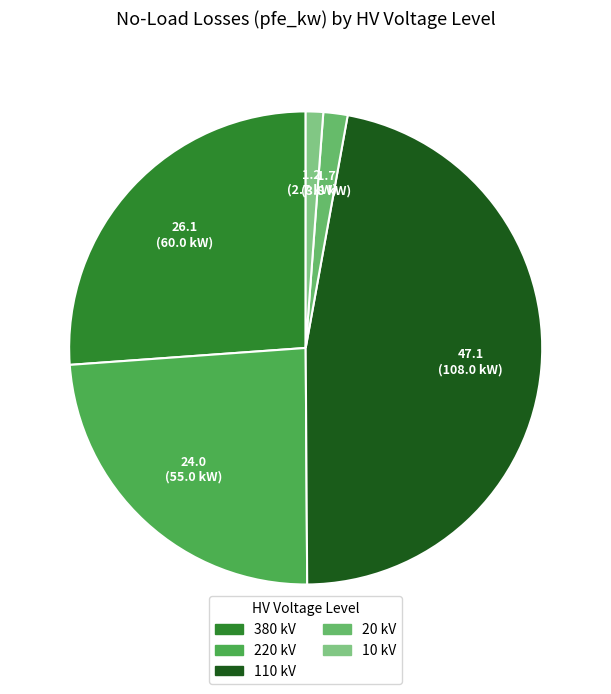

How many segments does this pie chart have?

5